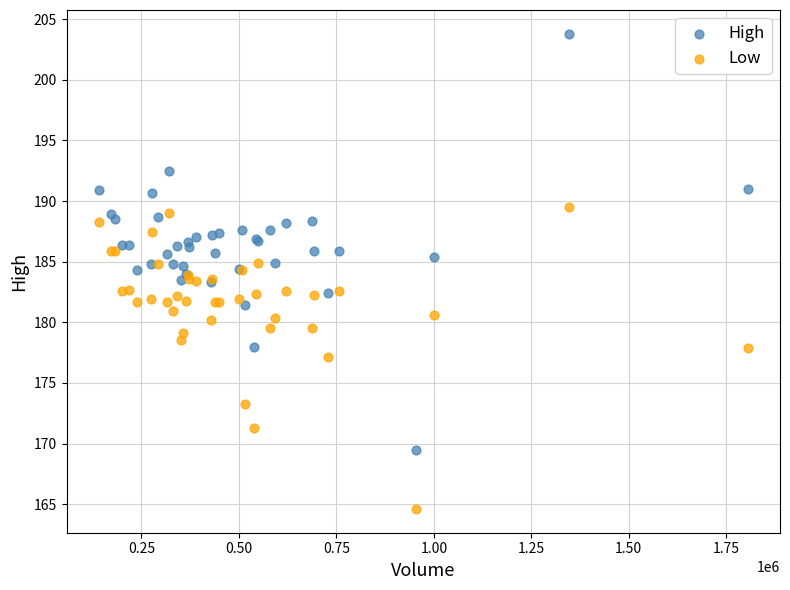

Which series has the widest spread of Y values?

High